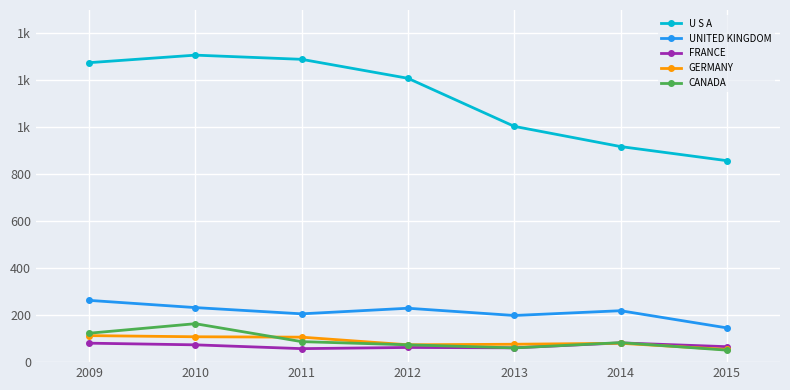

What are all the series names shown in the legend?

U S A, UNITED KINGDOM, FRANCE, GERMANY, CANADA